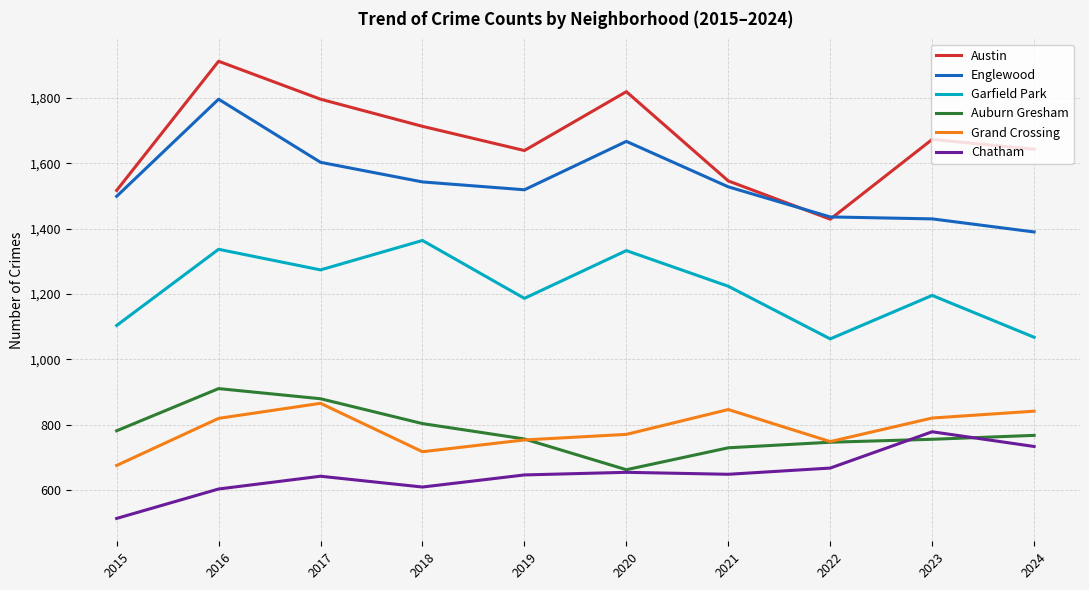

List the series in order of their peak value, lowest first.

Chatham, Grand Crossing, Auburn Gresham, Garfield Park, Englewood, Austin